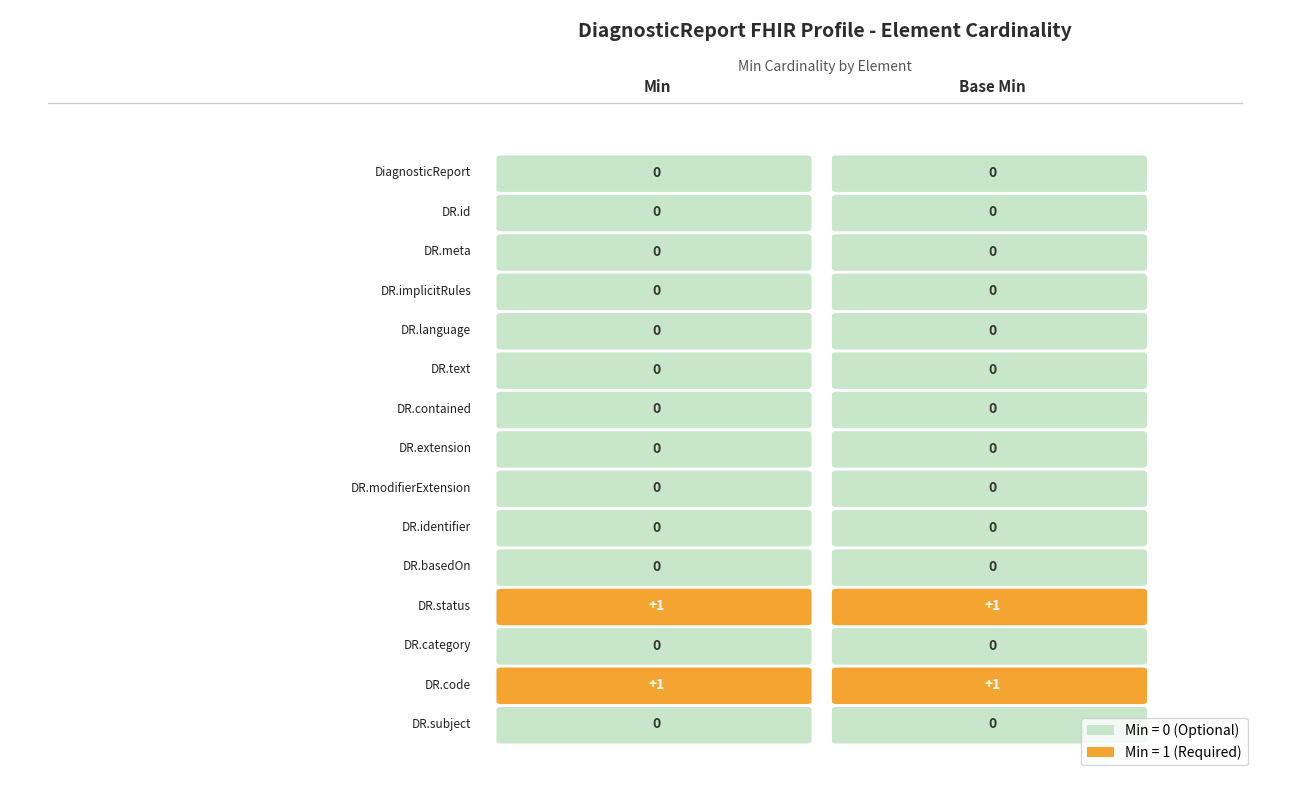

At which category is the sum across all series the highest?

DiagnosticReport.status